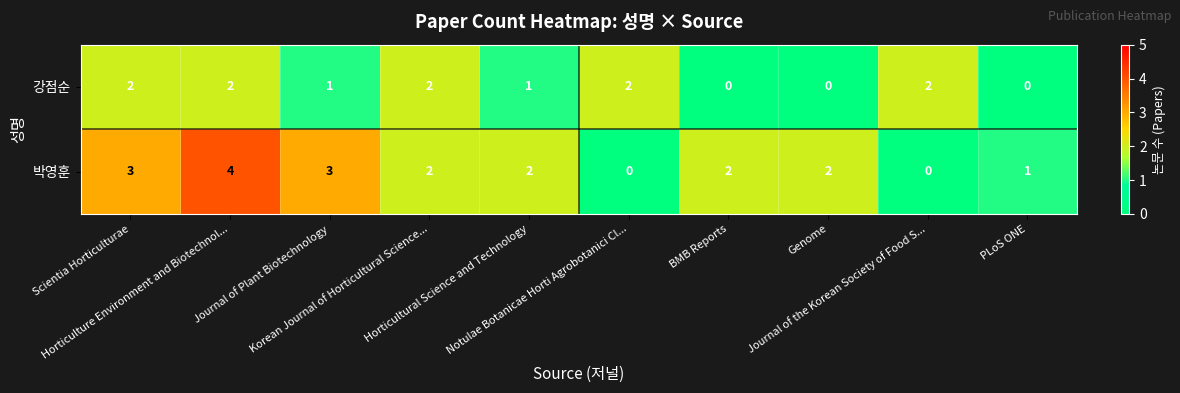

What is the difference between the maximum and minimum values in the 박영훈 series?

4